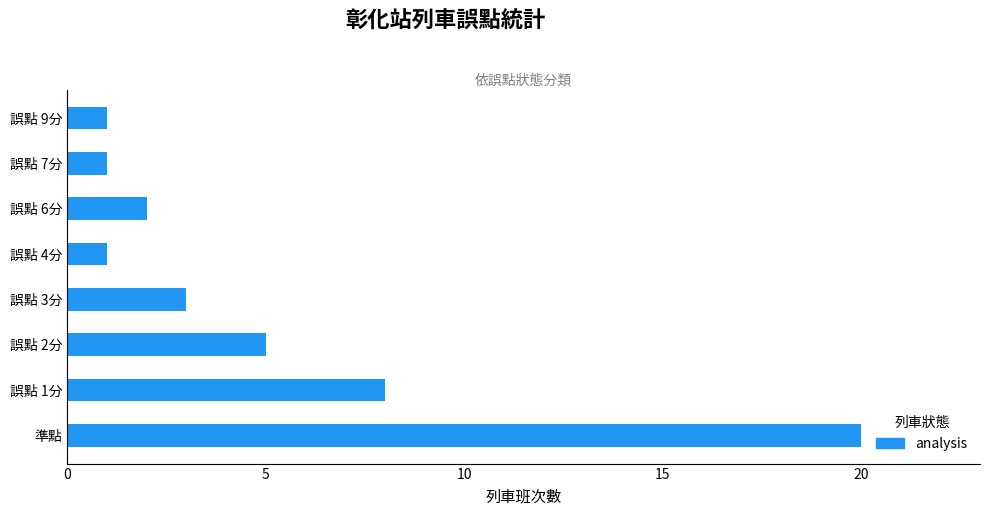

True or false: the data shows 20 at 準點.

True